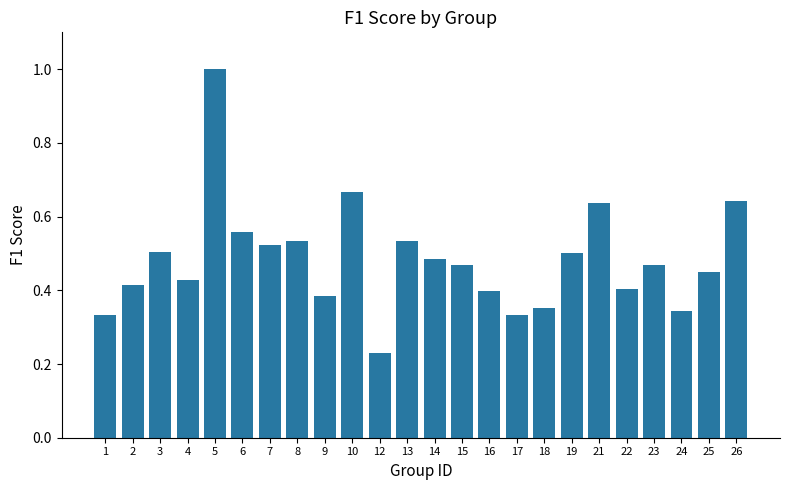

At which label is the value closest to 0?

12